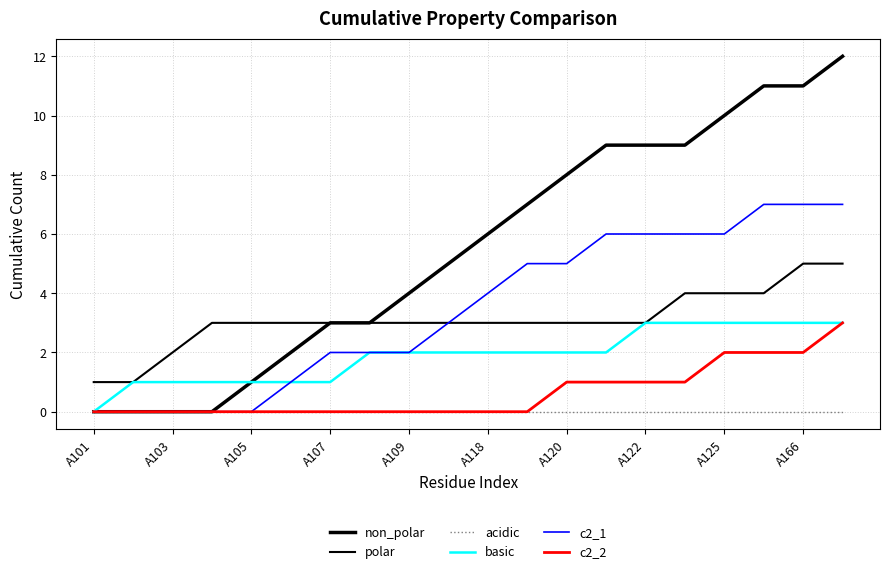

What is the value of the polar point at the 10th from the left?

3